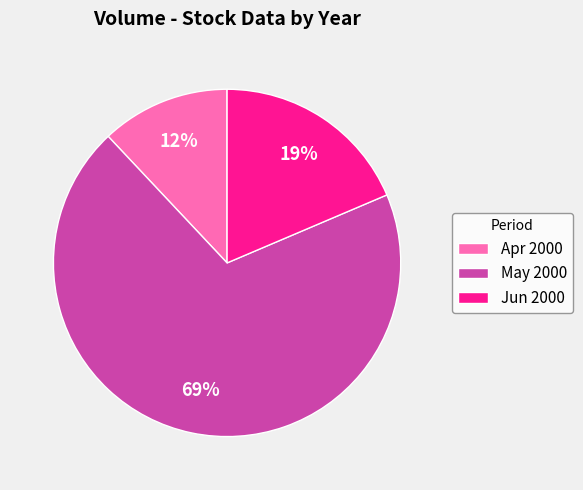

Is it true that May 2000 is 62% of the pie?

False